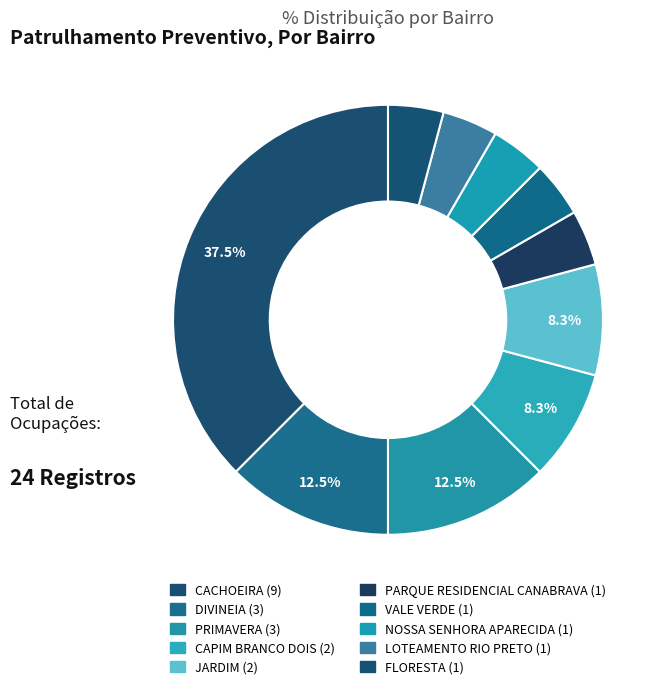

How many segments does this pie chart have?

10